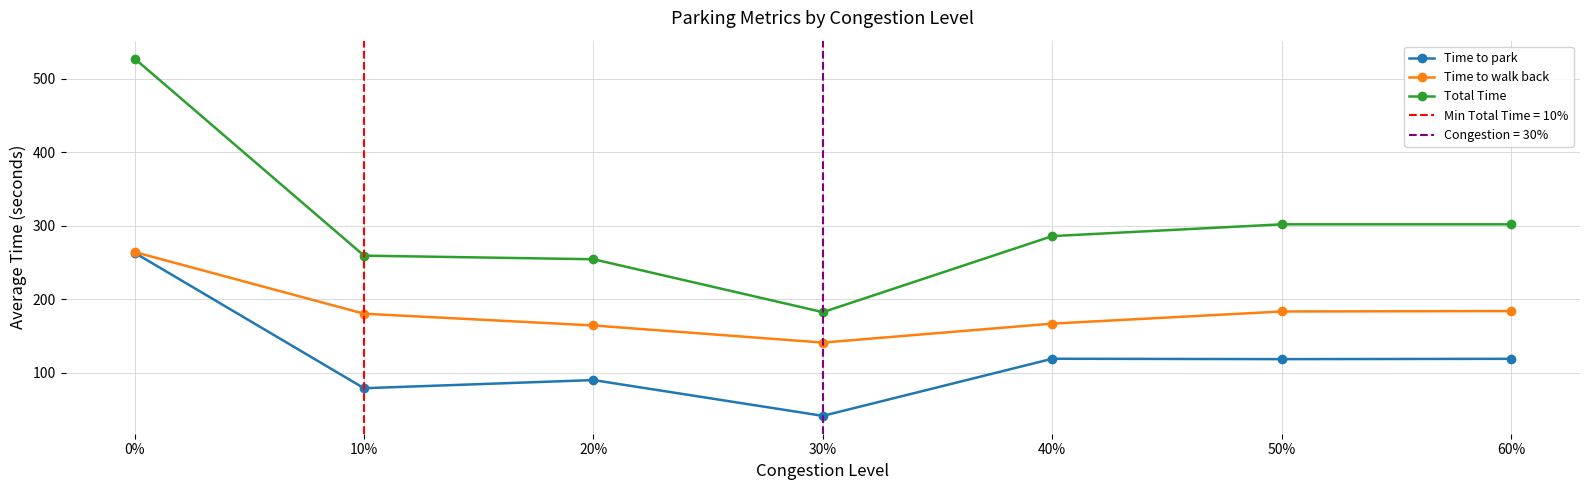

How many interior local valleys does the Time to walk back series have?

1